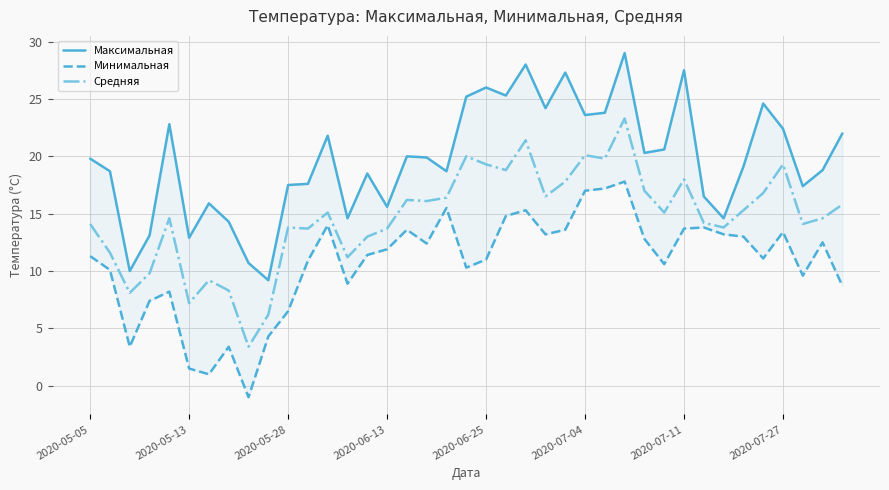

Rank the series by their maximum value, from highest to lowest.

Максимальная, Средняя, Минимальная